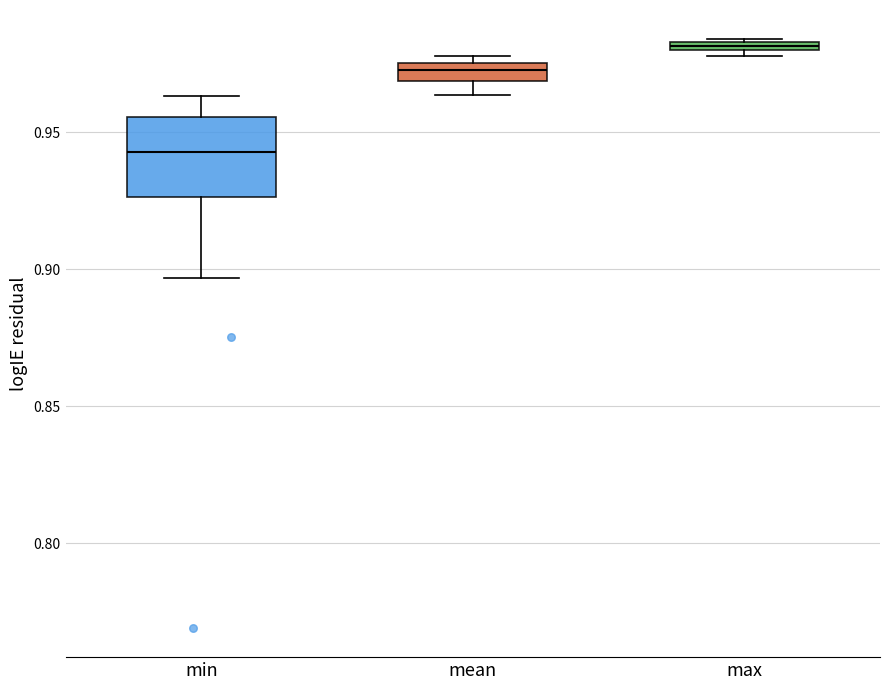

Which box's median line is the highest?

max